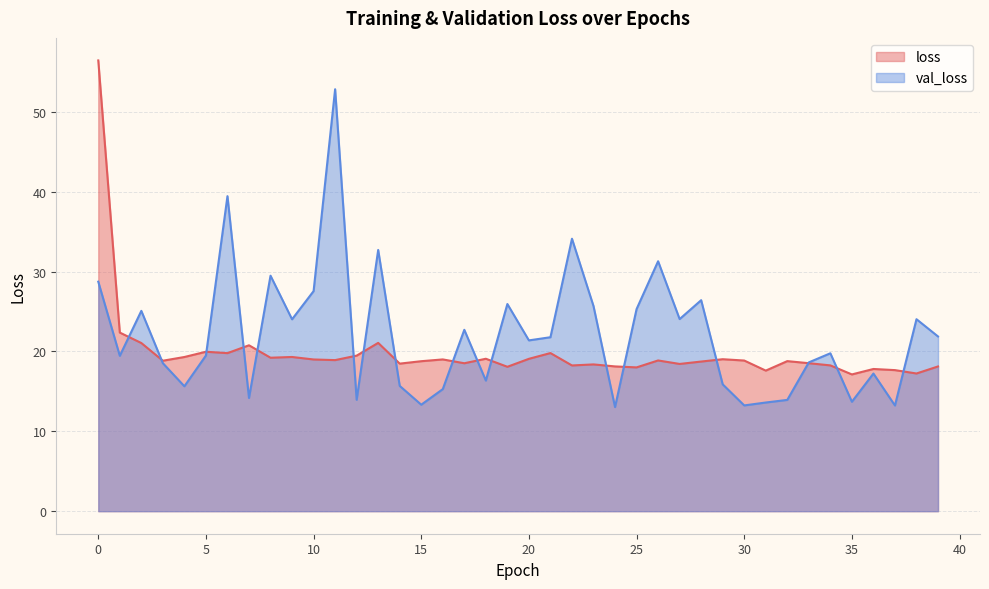

Which series has the largest total across all categories?

val_loss